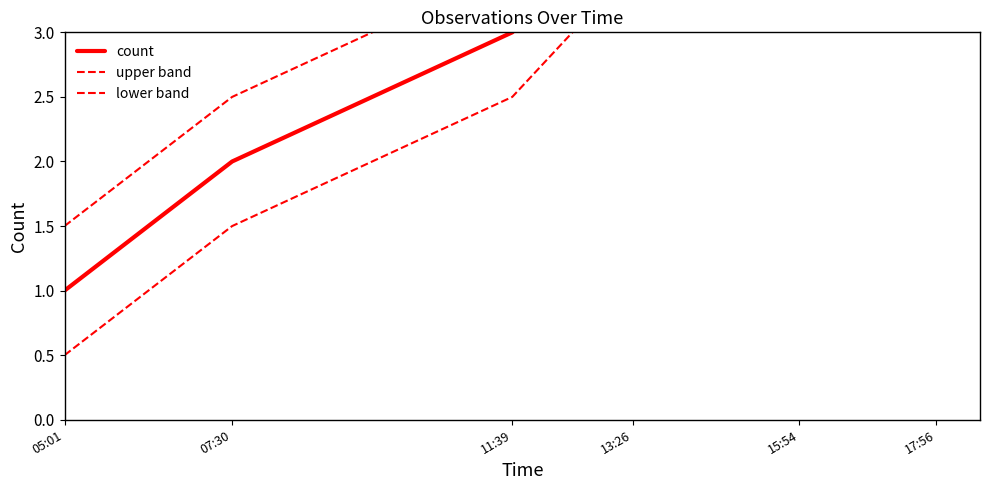

Is this an area chart (filled region under the line)?

No